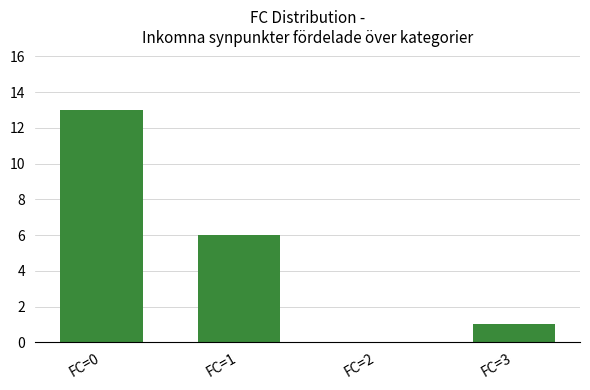

How many distinct data groups are displayed?

1